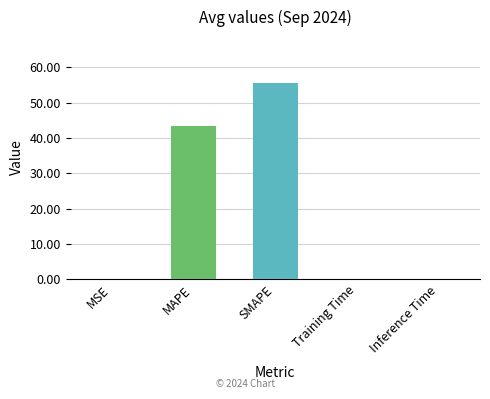

What is the approximate value at SMAPE?

55.5